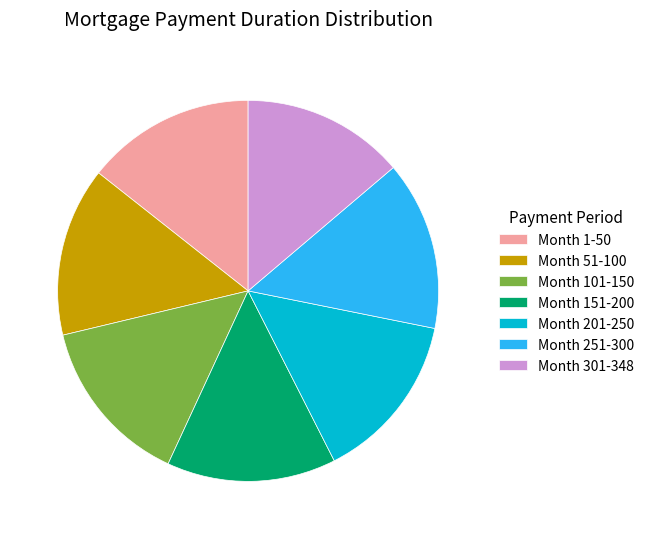

True or false: Month 301-348 accounts for 1% of the total.

False